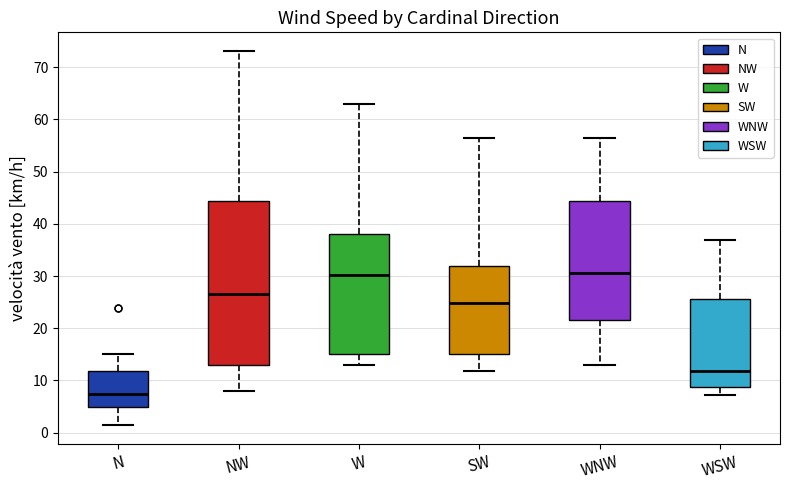

Reading left to right, transcribe this box plot: for each box, give where its median line is, the range the box spans, and where its two whiskers end, as read against the y-axis. The values are not printed on the chart, so give them approximately, as read against the axis.

N: median 7, box 5 to 12, whiskers 1 to 15
NW: median 27, box 13 to 44, whiskers 8 to 73
W: median 30, box 15 to 38, whiskers 13 to 63
SW: median 25, box 15 to 32, whiskers 12 to 57
WNW: median 31, box 22 to 44, whiskers 13 to 57
WSW: median 12, box 9 to 26, whiskers 7 to 37